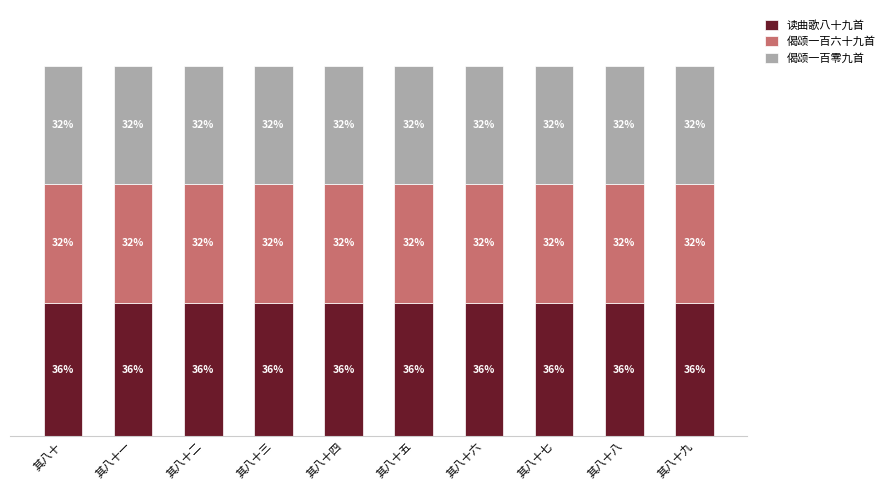

What is the label of the 5th bar from the left?

其八十四